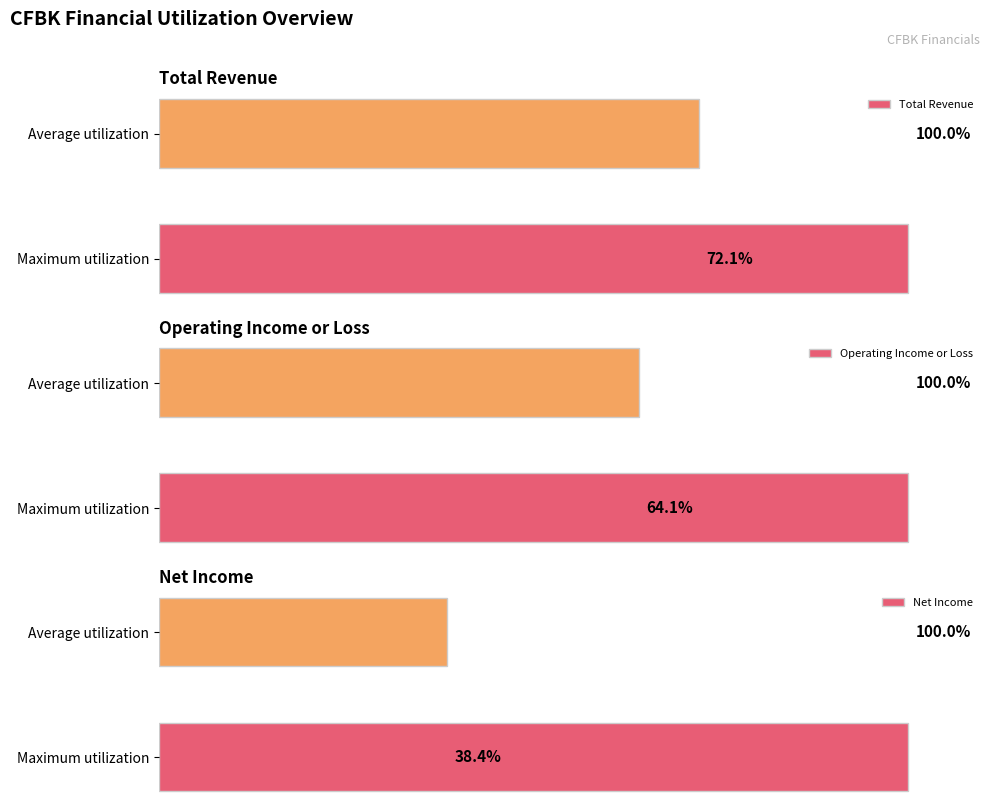

Rank the series by their average value, from highest to lowest.

Total Revenue, Operating Income or Loss, Net Income